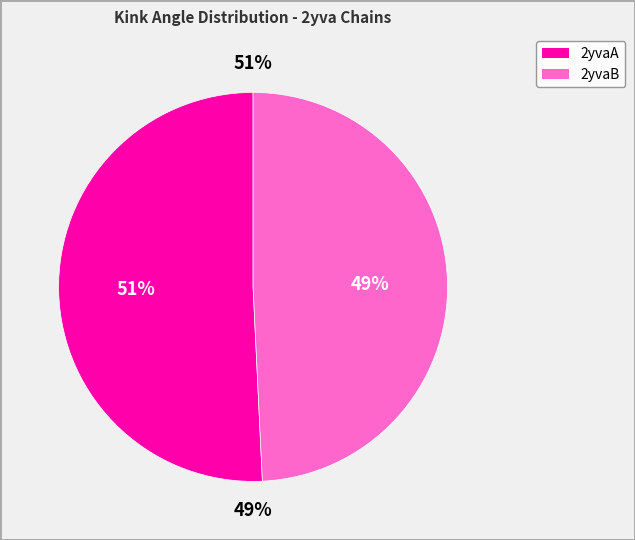

Combined, what portion of the pie is 2yvaB and 2yvaA?

100.0%